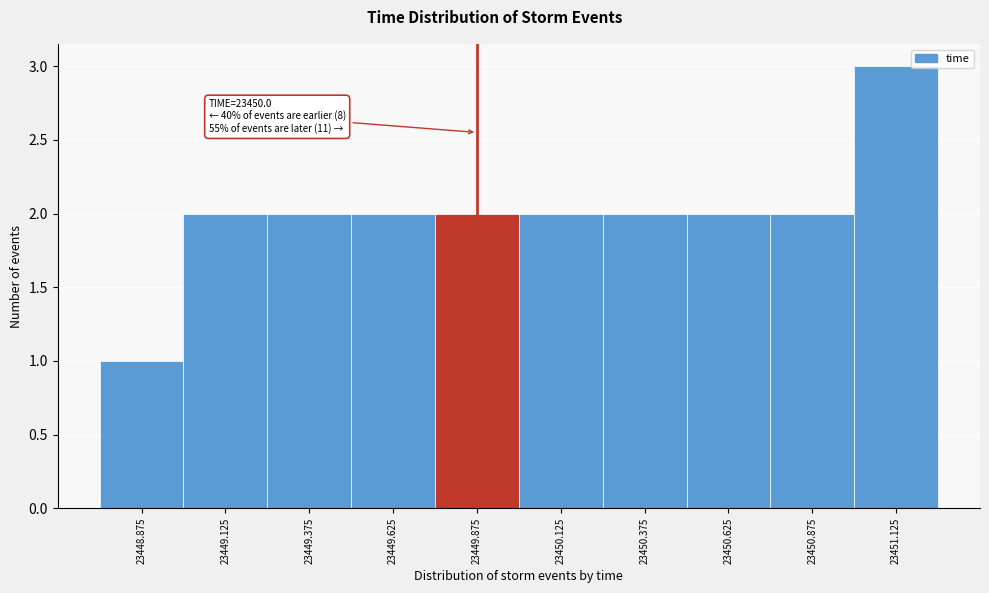

Reading left to right, list all the values displayed in this chart.

1	2	2	2	2	2	2	2	2	3